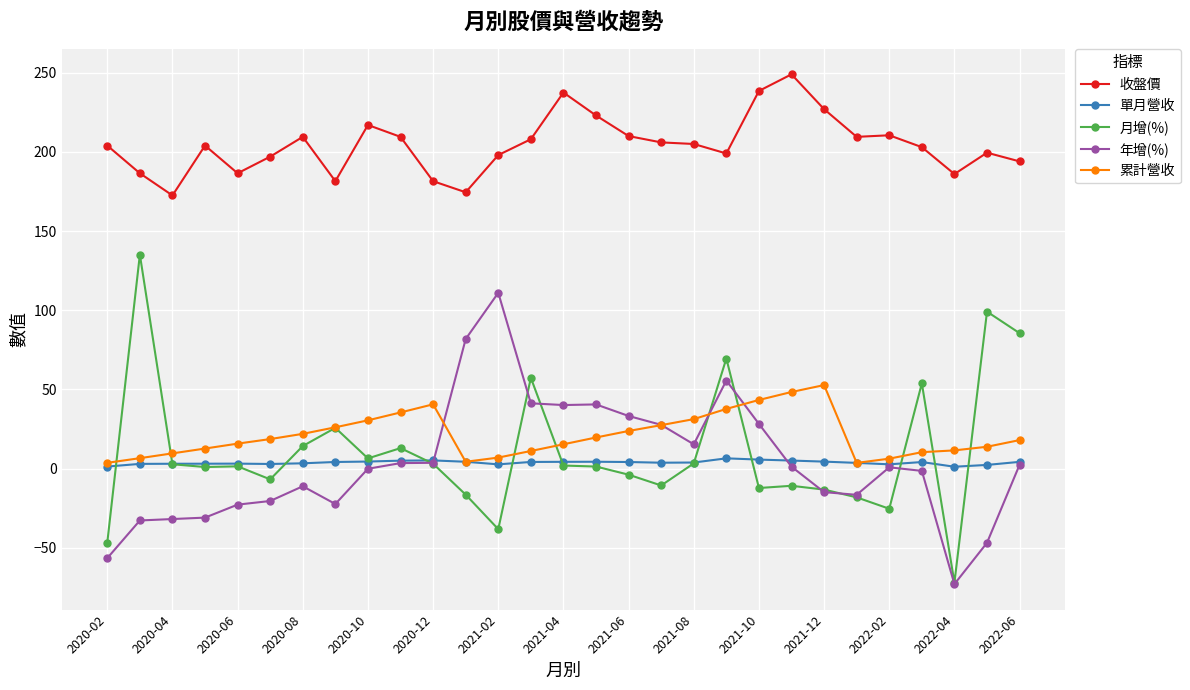

Which series has the largest total across all categories?

收盤價